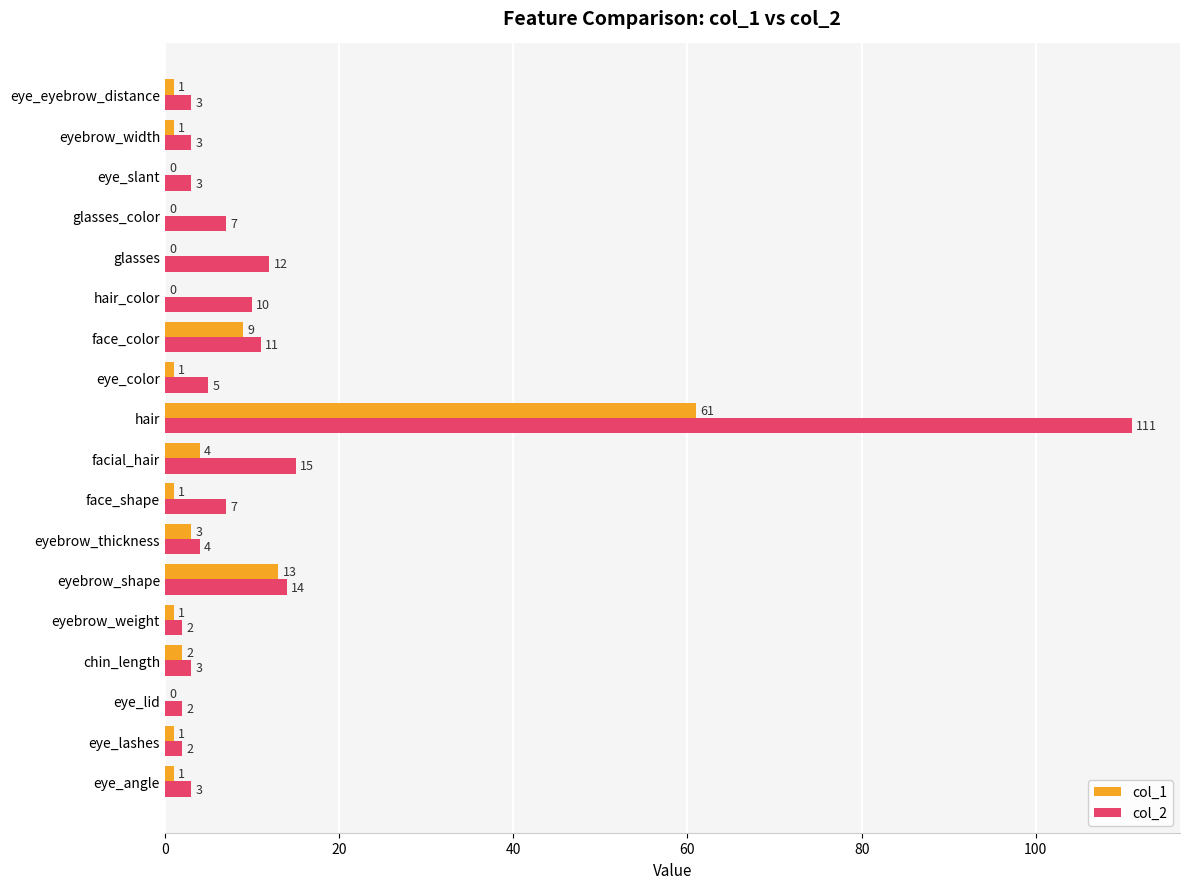

Between hair and eye_color, which series saw the biggest shift?

col_2